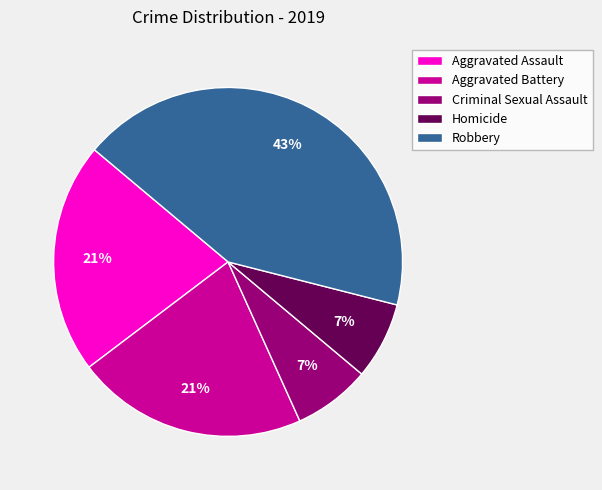

To the nearest percent, what is the average slice percentage?

20%